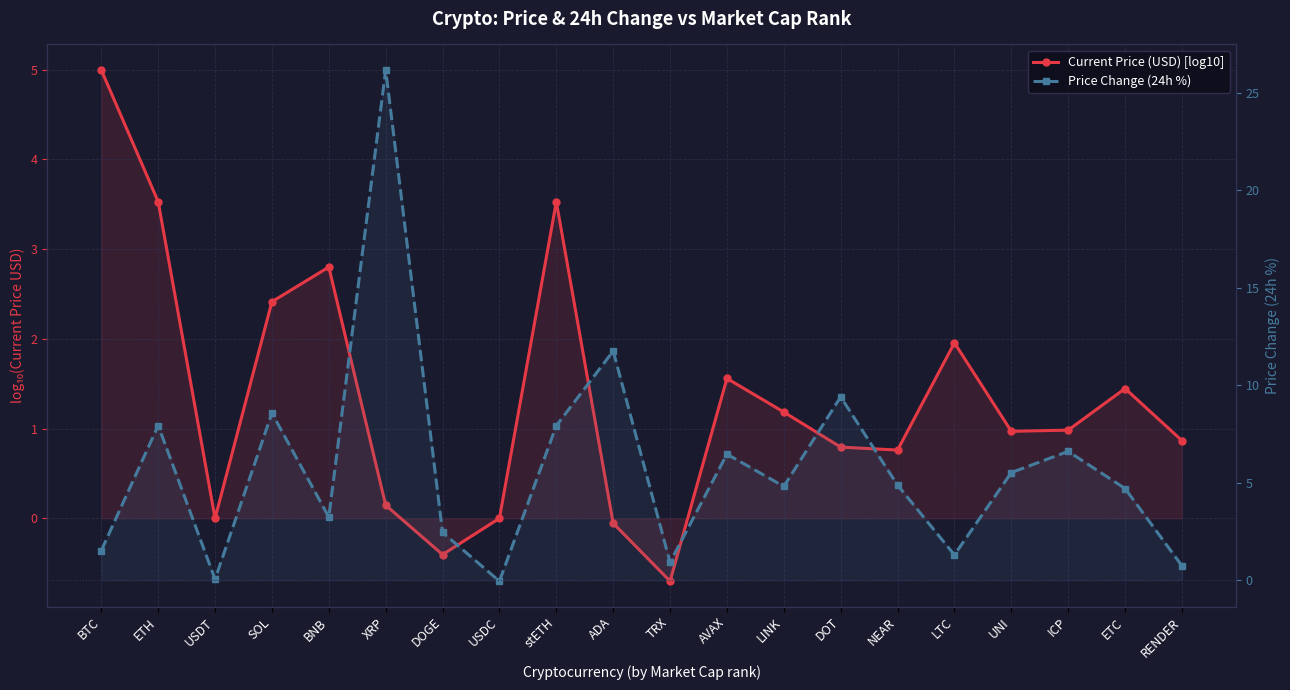

True or false: Current Price (USD) [log10] has a value of 1.1 at NEAR.

False